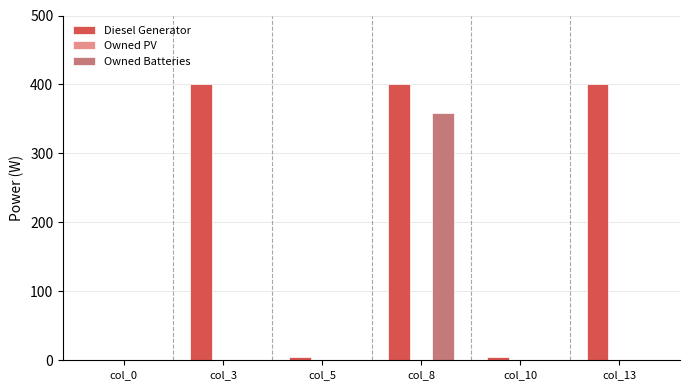

Which series changed the most between col_3 and col_10?

Diesel Generator